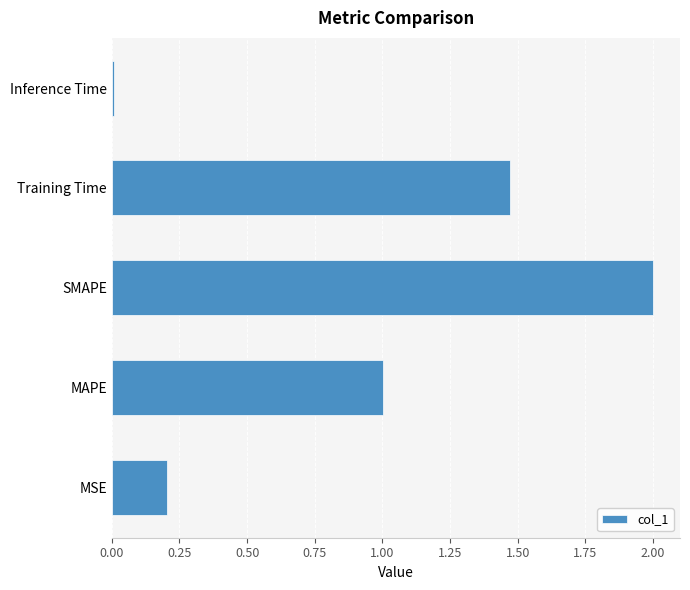

The chart shows a value of 2.6 at Training Time. True or false?

False